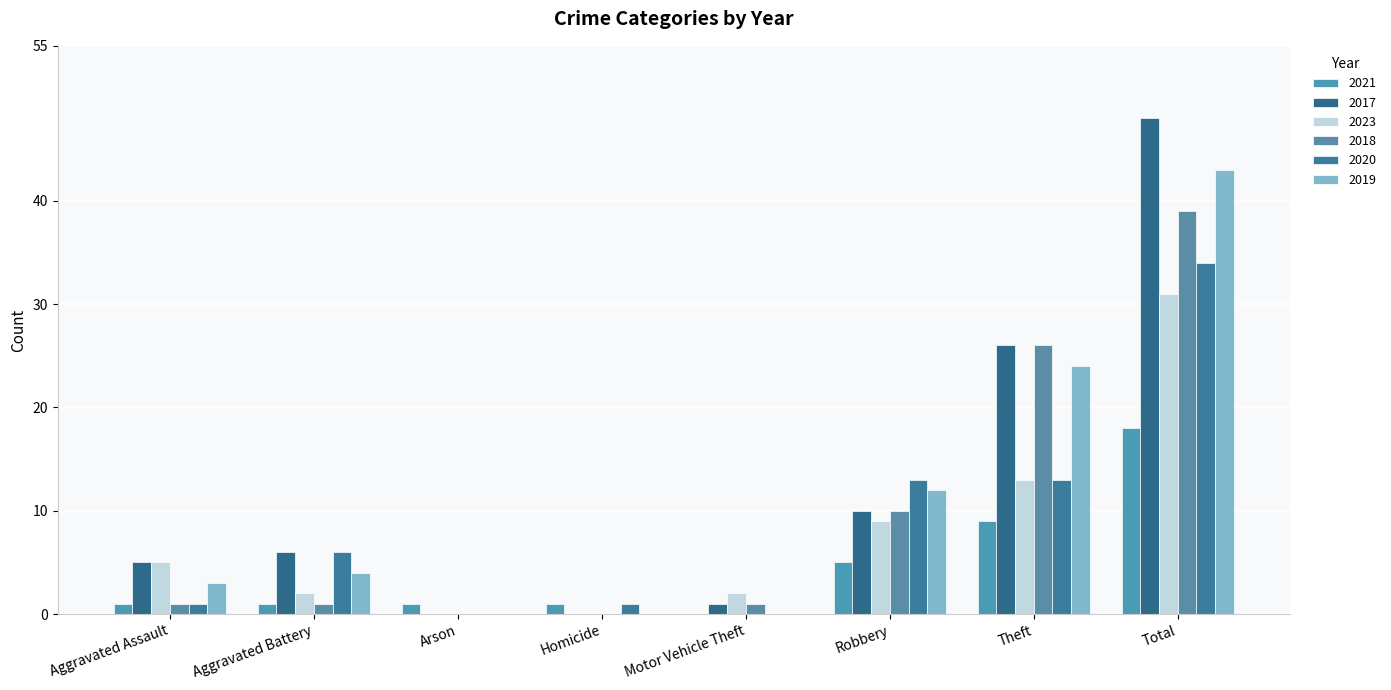

How many data points does each series have?

8